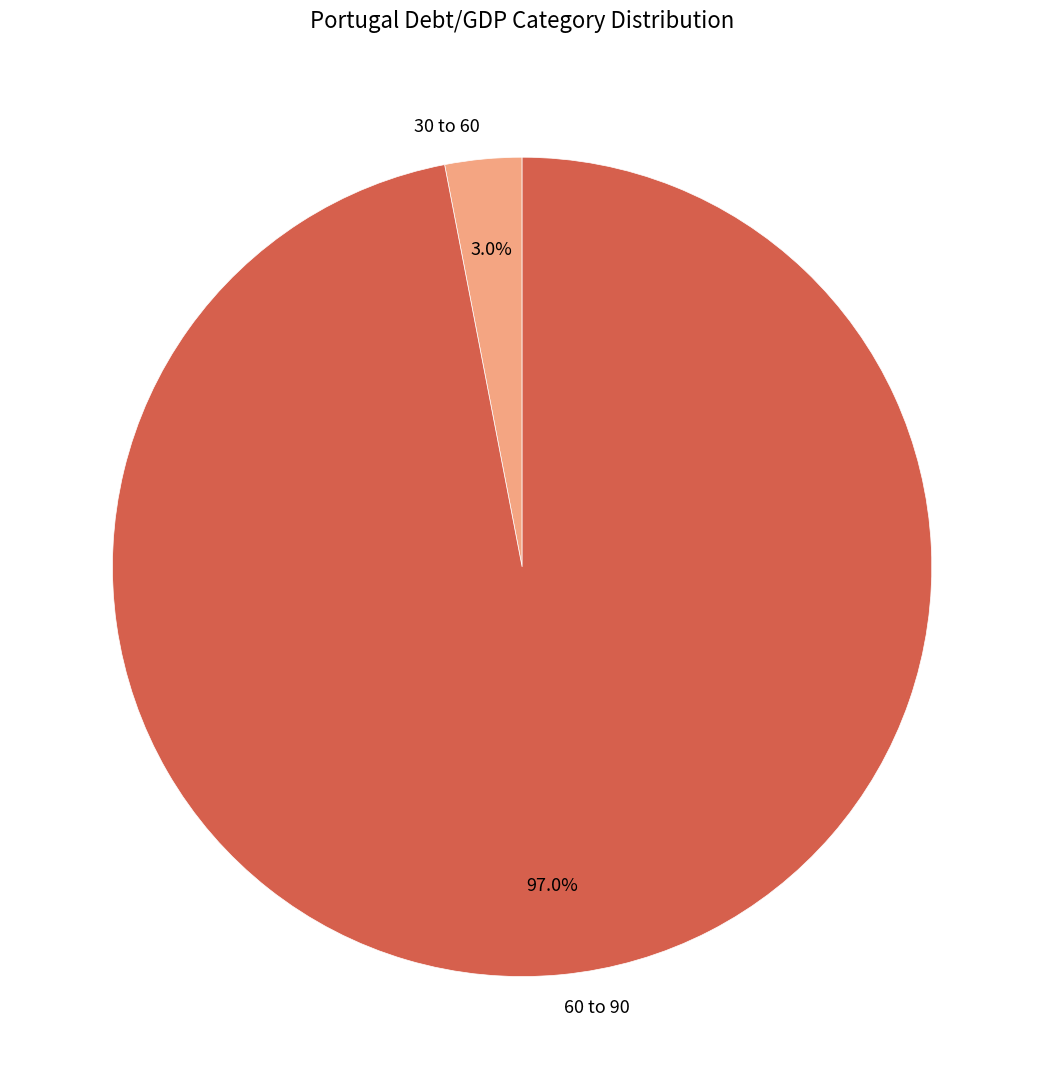

To the nearest percent, what is the average slice percentage?

50%